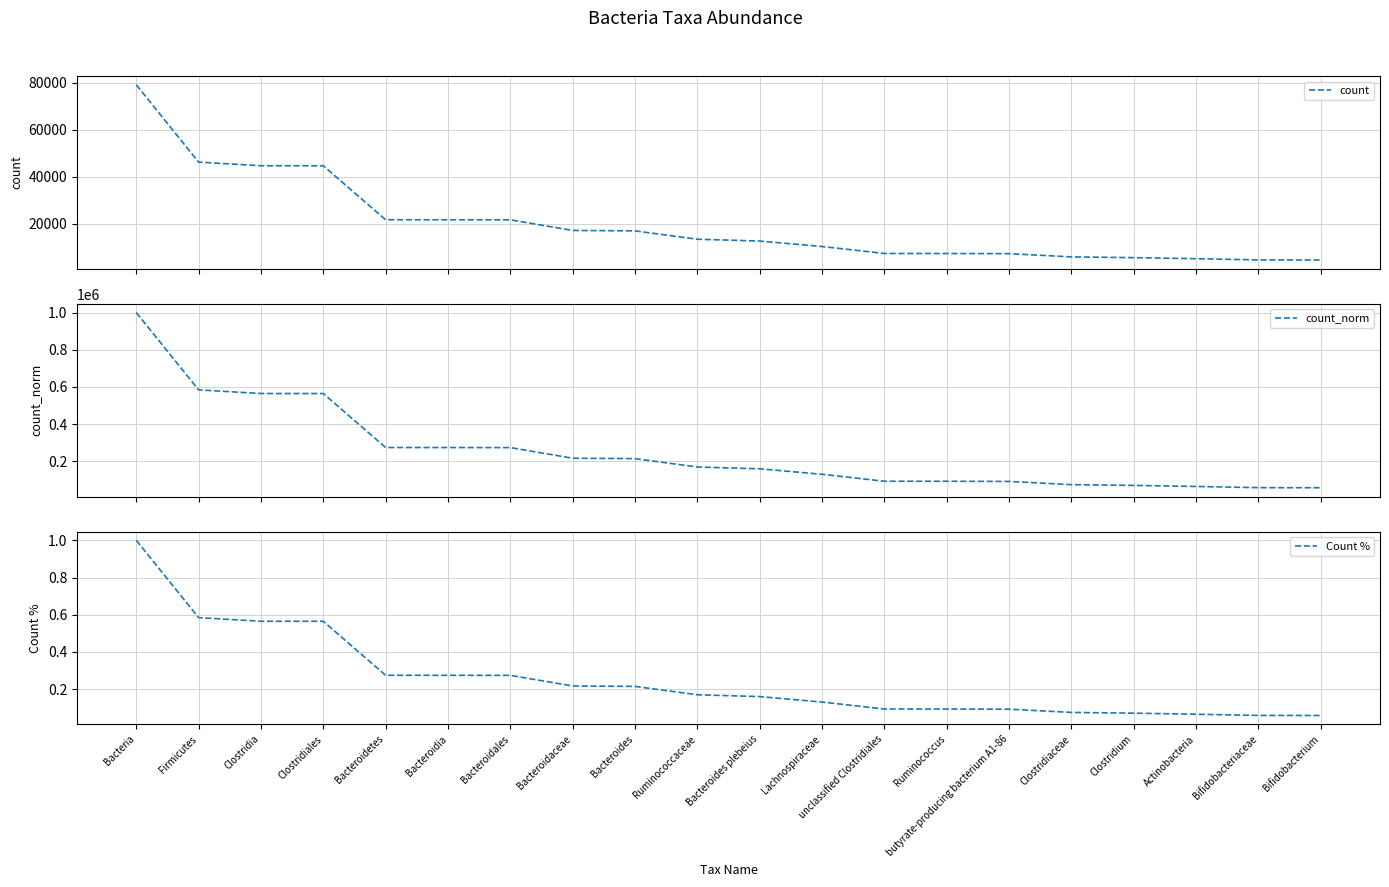

What is the spread (max minus min) of values at Clostridium?

71325.9